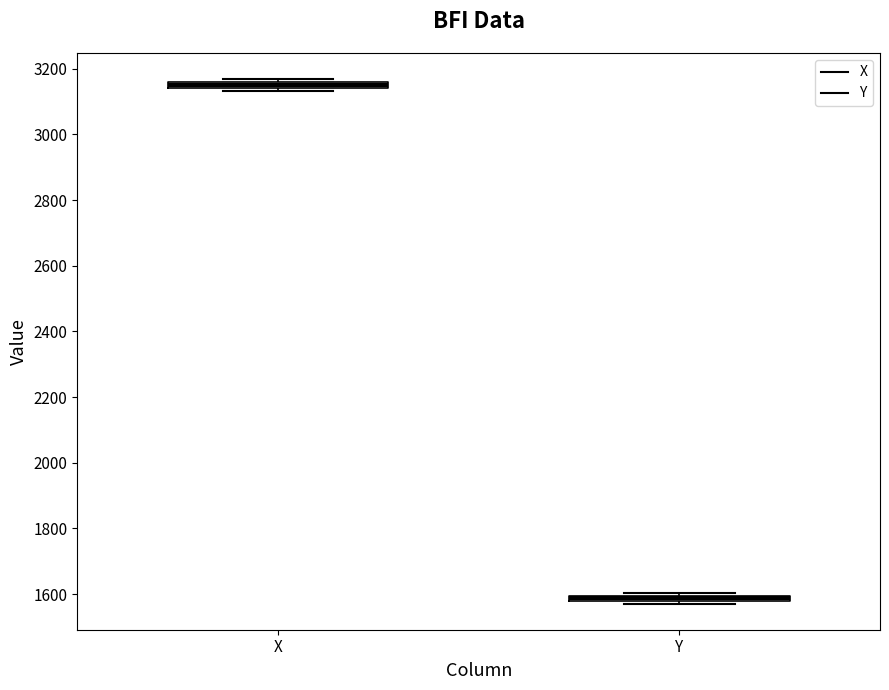

Which box has the highest median line?

X